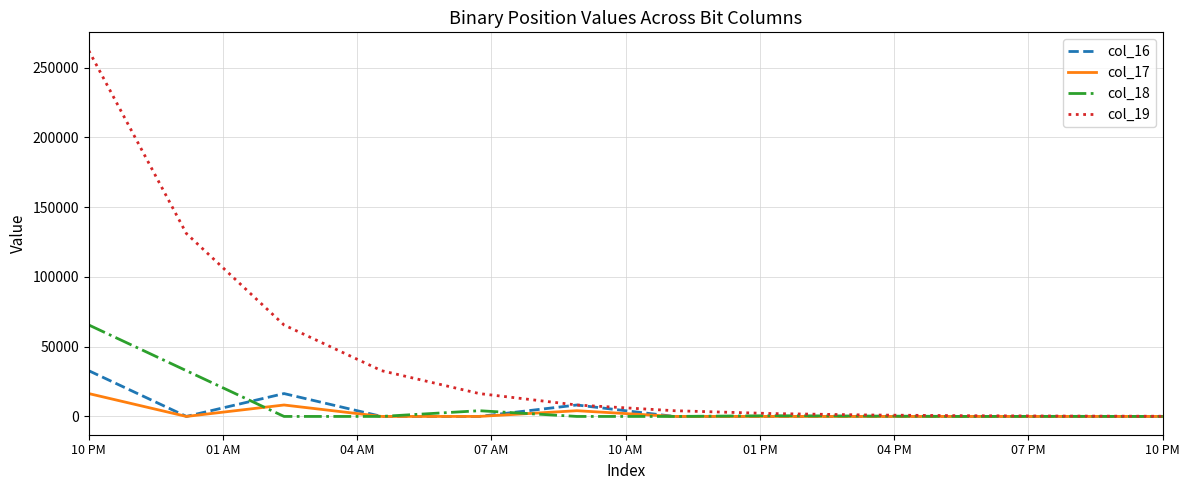

List the series in order of their peak value, lowest first.

col_17, col_16, col_18, col_19